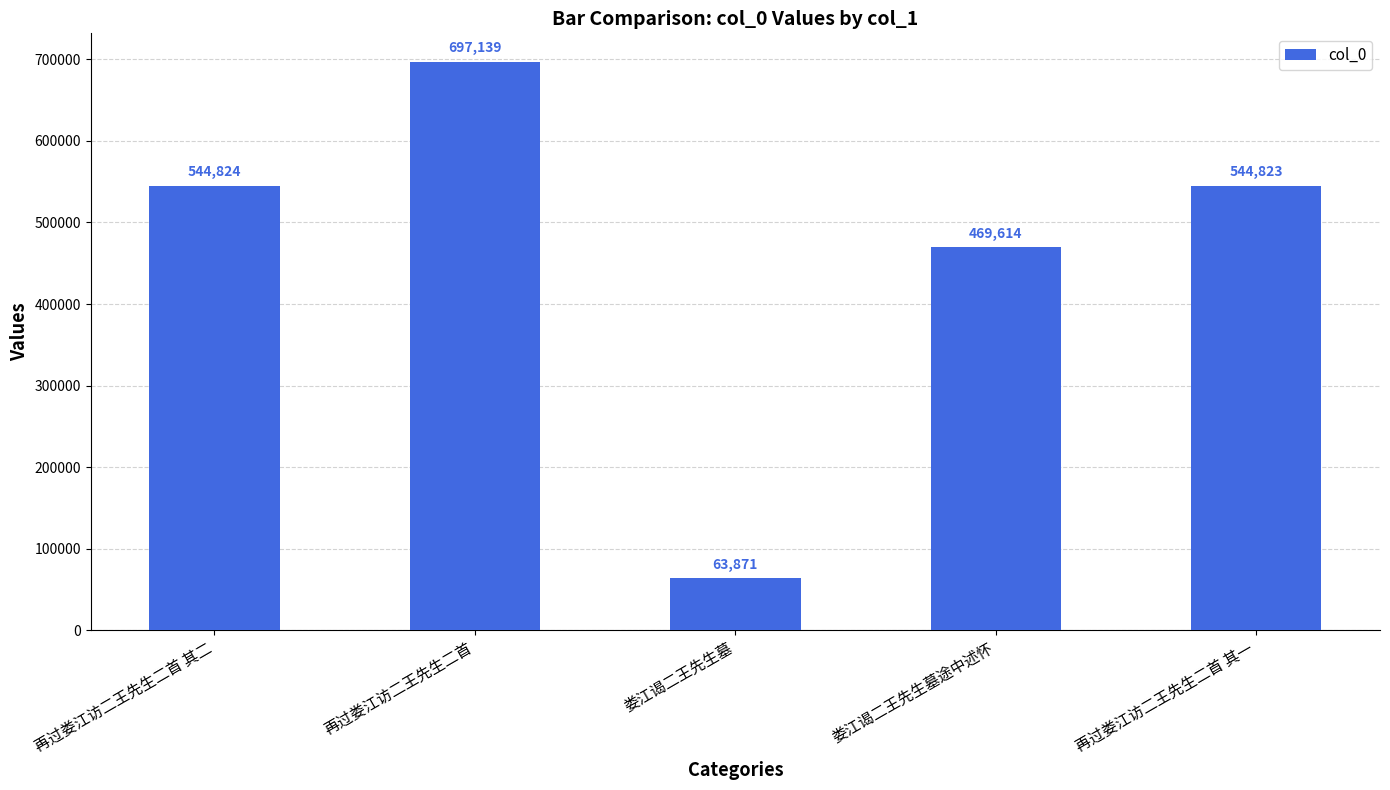

What is the value of the 3rd bar from the left?

63871